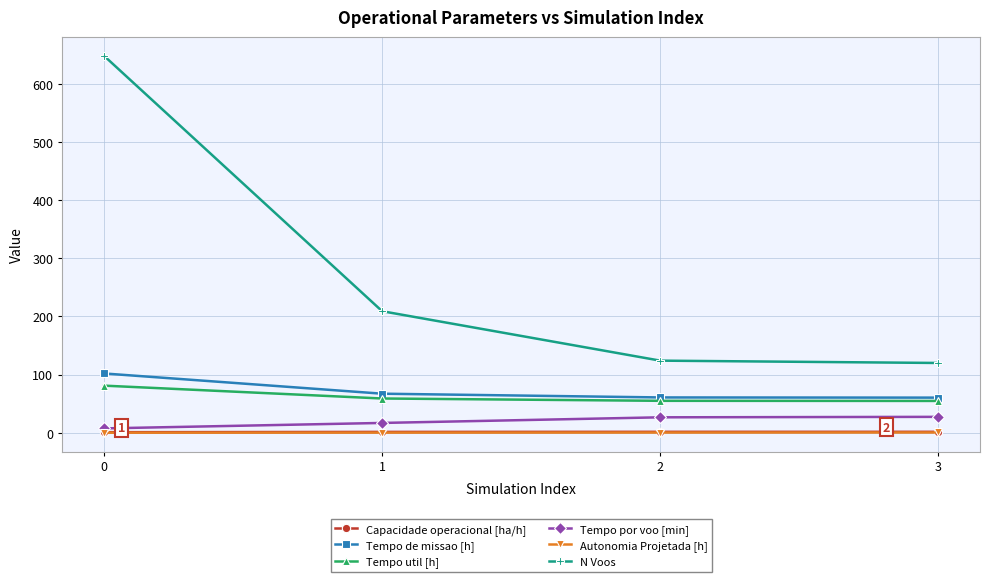

Which series has the largest range (max minus min)?

N Voos